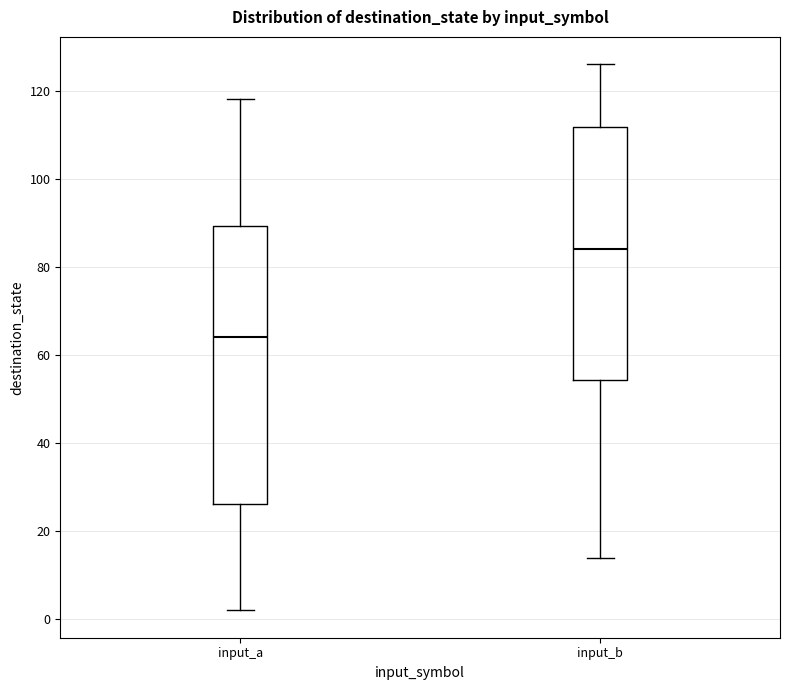

Where is the lower edge of the box for input_b on the y-axis? The values are not printed on the chart, so give them approximately, as read against the axis.

54